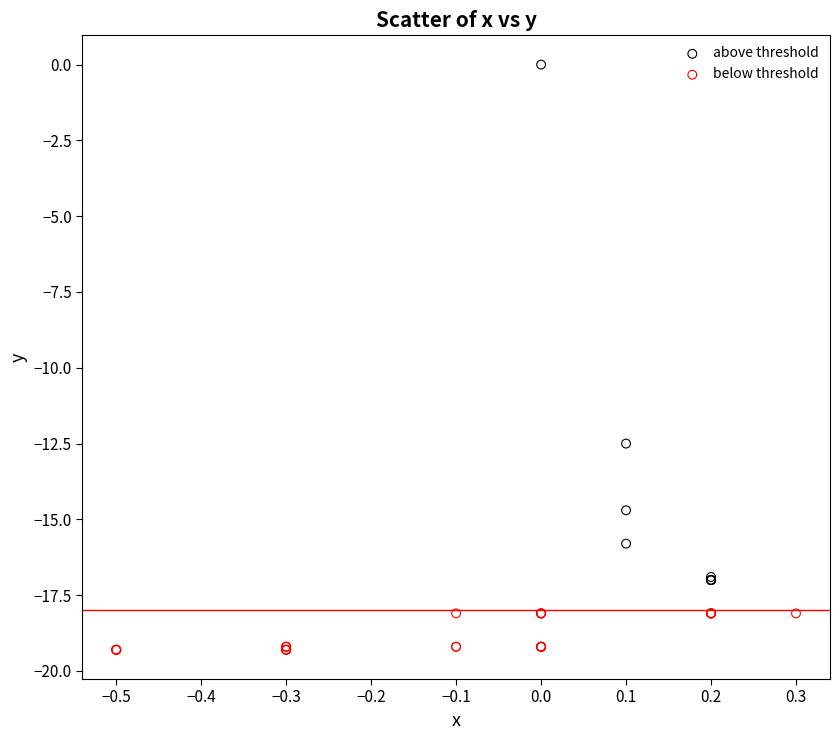

Which series reaches the minimum Y coordinate?

below threshold